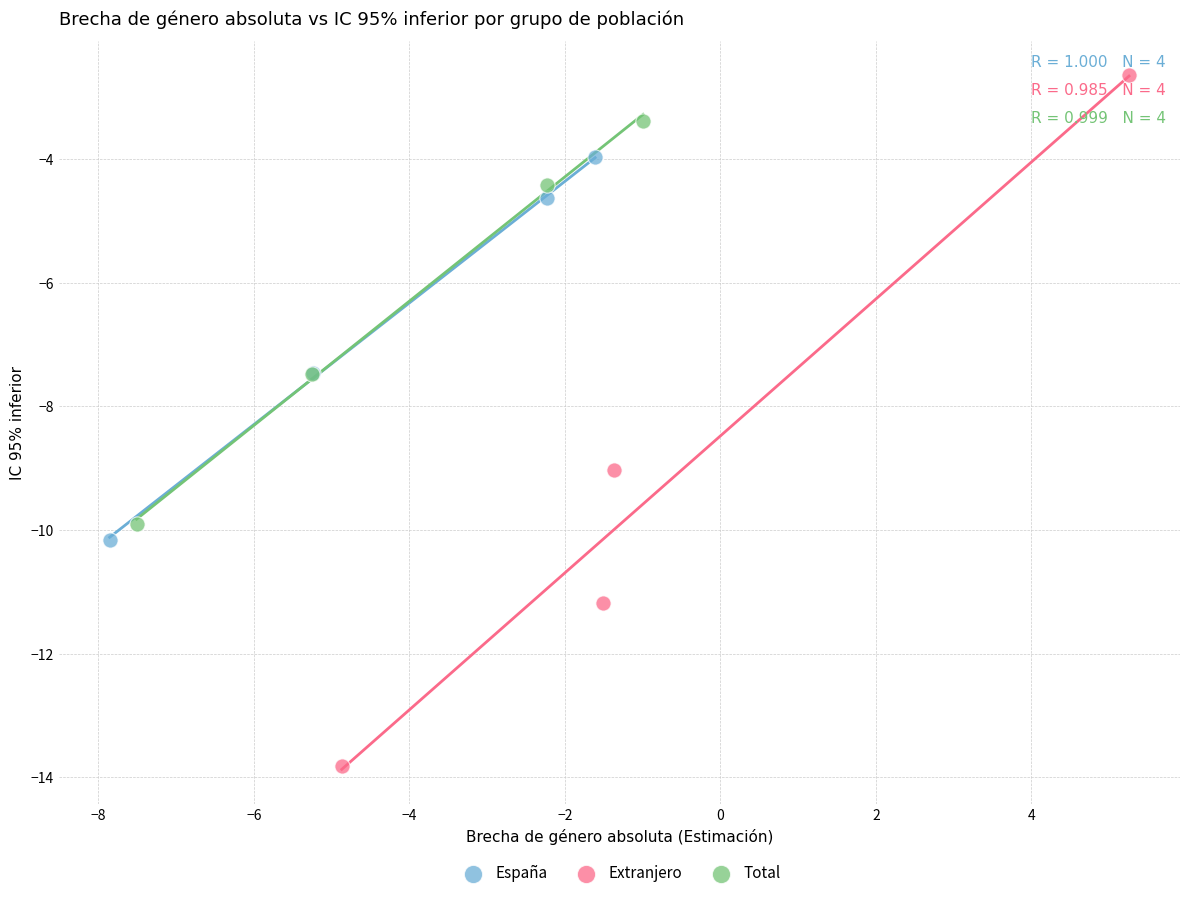

What are all the series names shown in the legend?

España, Extranjero, Total